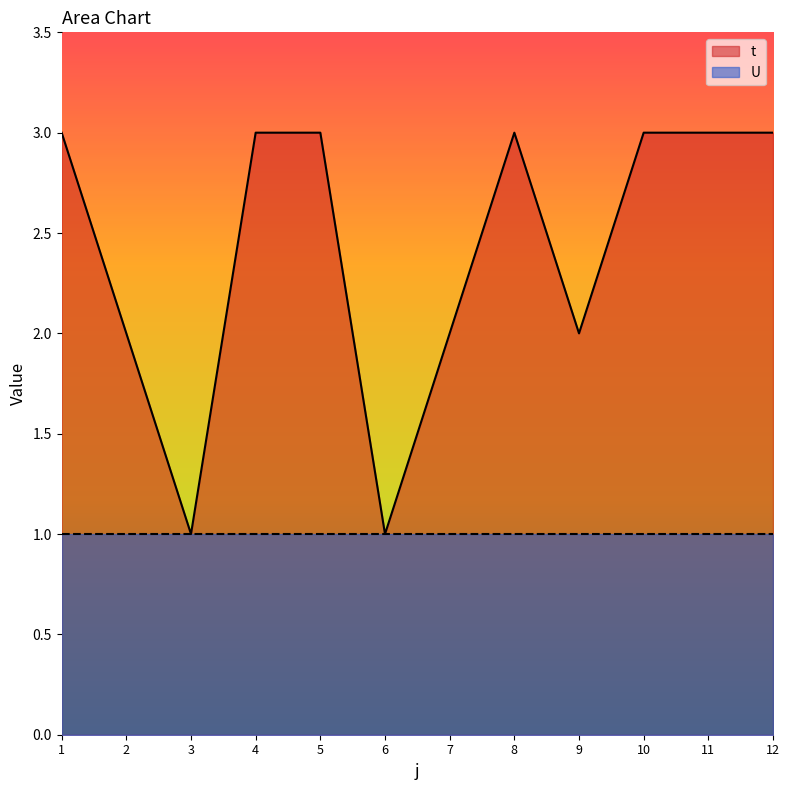

What value does the data have at 1?

3